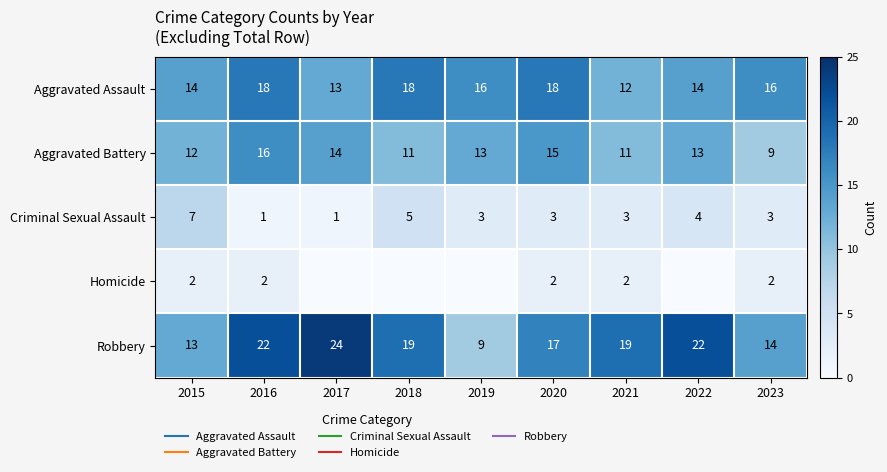

The Aggravated Battery series shows 5 at 2023. True or false?

False